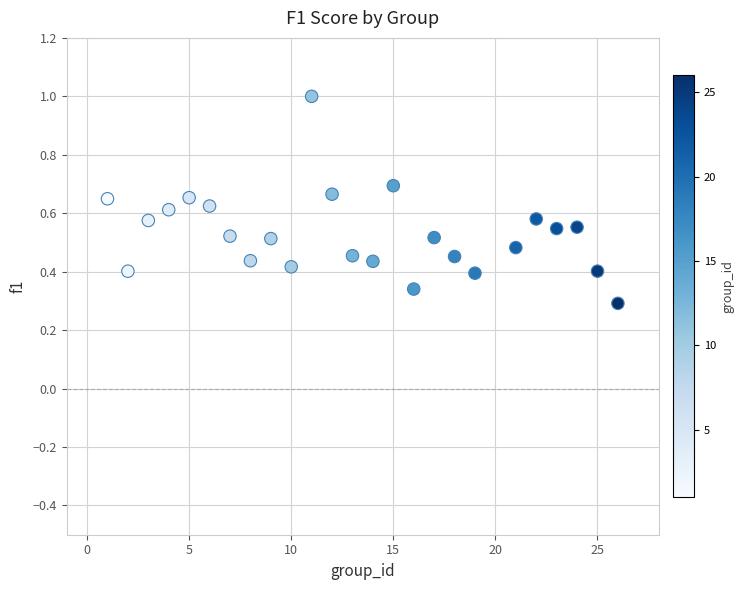

What is the range of X values (max minus min)?

25.0